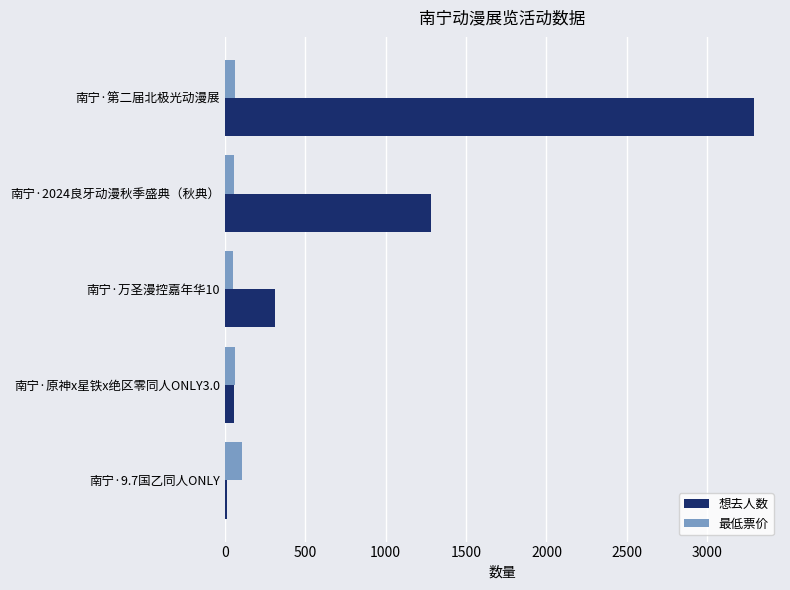

Rank the series by their maximum value, from highest to lowest.

想去人数, 最低票价